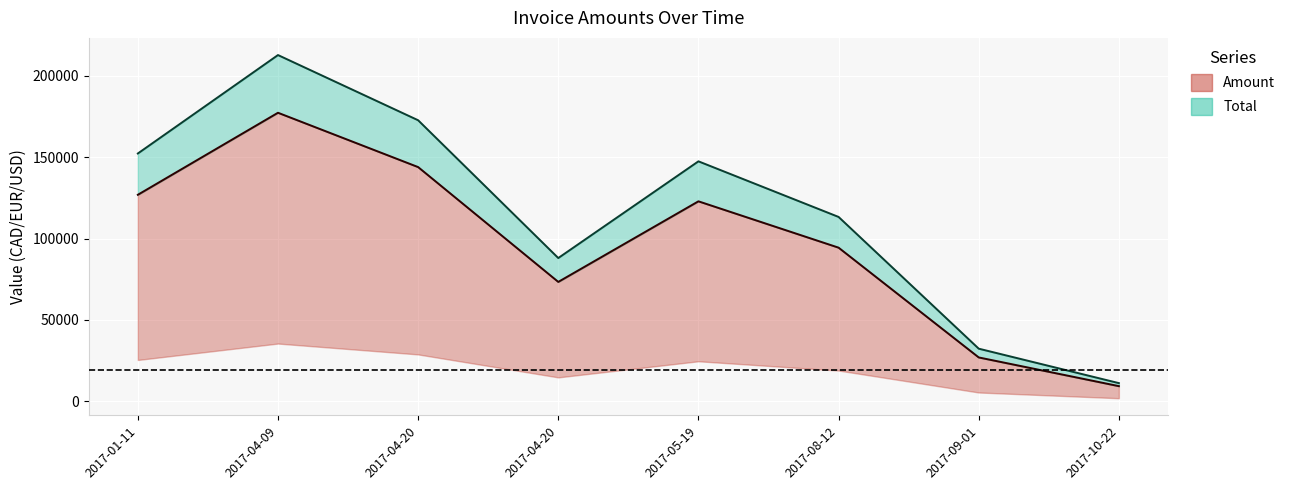

At how many categories does at least one series exceed 30679?

7